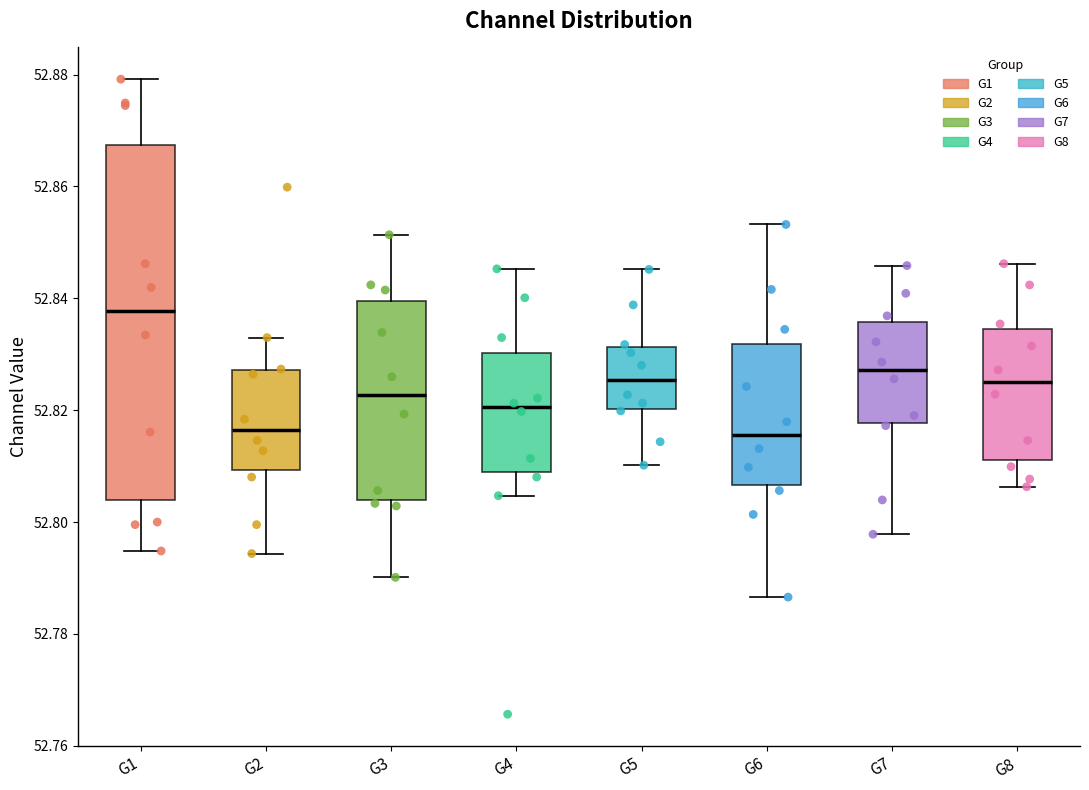

Where does the lower whisker of the box for G6 end on the y-axis? The values are not printed on the chart, so give them approximately, as read against the axis.

52.786